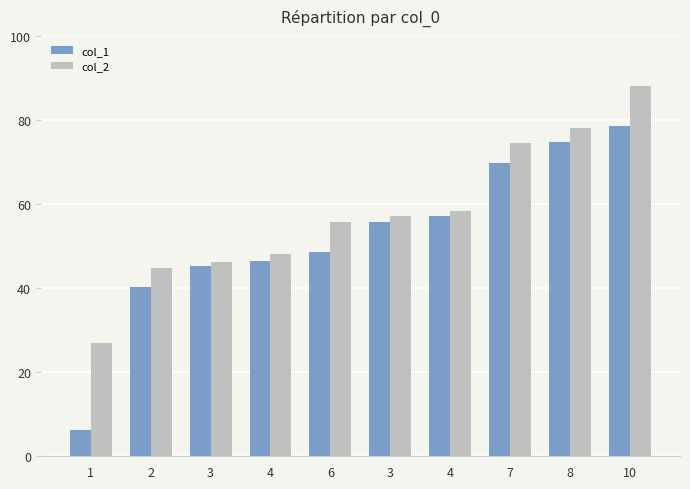

What is the label of the 6th bar from the right?

6